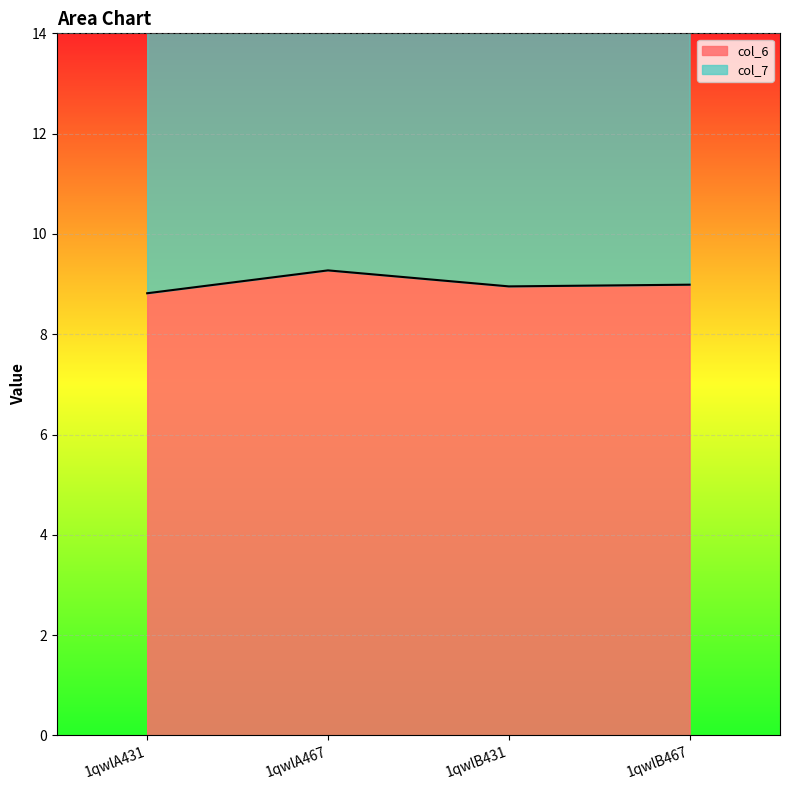

In col_7, how many points are higher than both neighbors (excluding endpoints)?

1